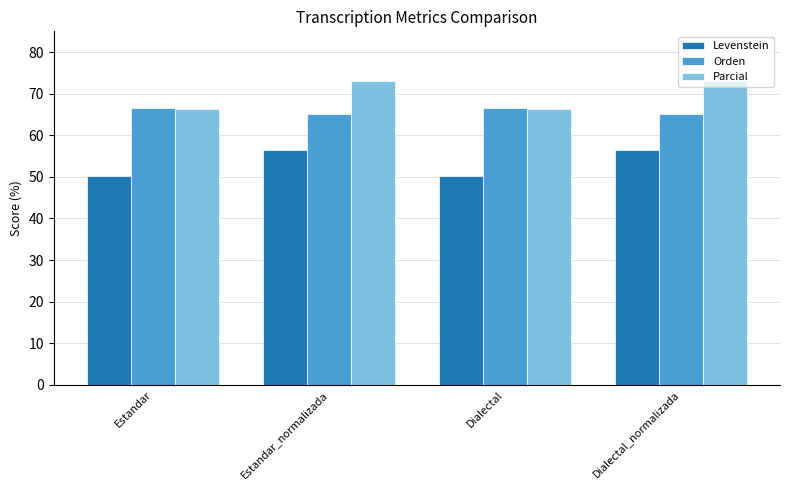

What is the difference between the highest and lowest values at Dialectal?

16.4